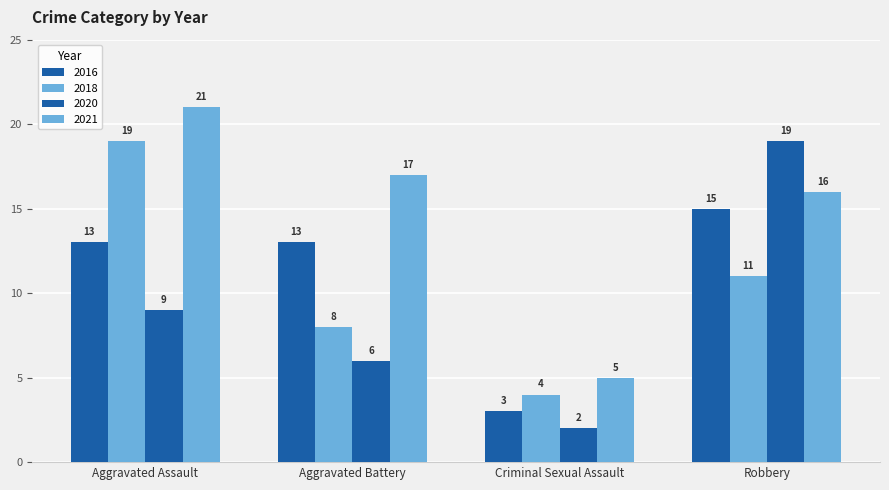

What is the approximate value of 2020 at Robbery, to the nearest 5?

20